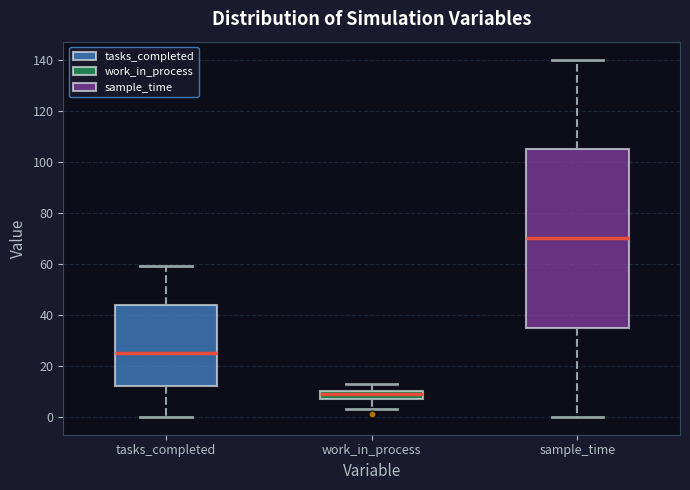

Reading left to right, read every box against the y-axis: the position of its median line, the range the box covers, and the ends of its whiskers. The values are not printed on the chart, so give them approximately, as read against the axis.

tasks_completed: median 26, box 12 to 44, whiskers 0 to 60
work_in_process: median 10 (just below the box's upper edge), box 8 to 10, whiskers 4 to 14
sample_time: median 70, box 36 to 106, whiskers 0 to 140